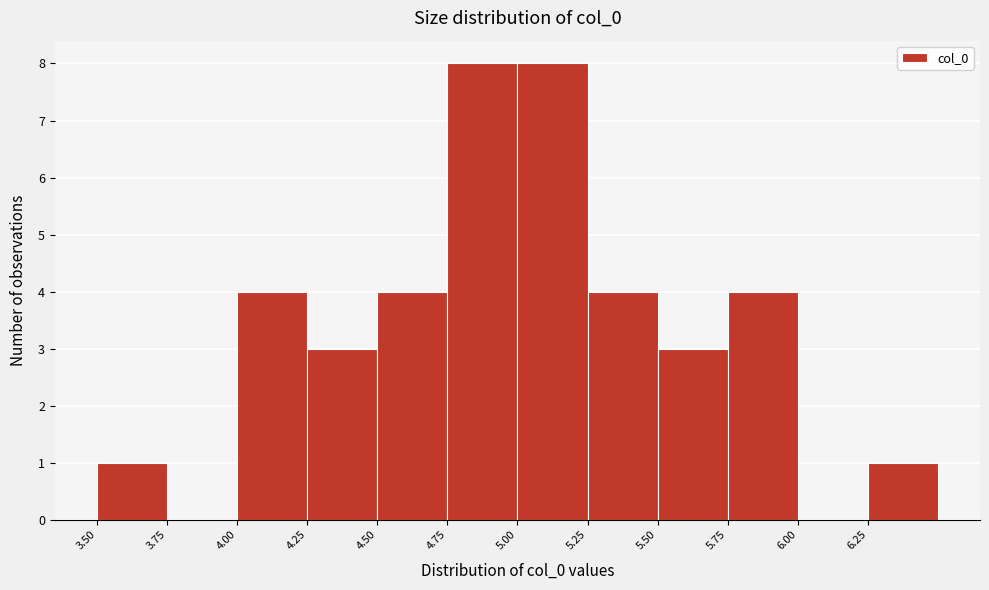

Reading left to right, list every bar in this chart as the range it spans on the x-axis followed by its height. The values are not printed on the chart, so give them approximately, as read against the axis.

3.50 to 3.75: 1
3.75 to 4.00: 0
4.00 to 4.25: 4
4.25 to 4.50: 3
4.50 to 4.75: 4
4.75 to 5.00: 8
5.00 to 5.25: 8
5.25 to 5.50: 4
5.50 to 5.75: 3
5.75 to 6.00: 4
6.00 to 6.25: 0
6.25 to 6.50: 1